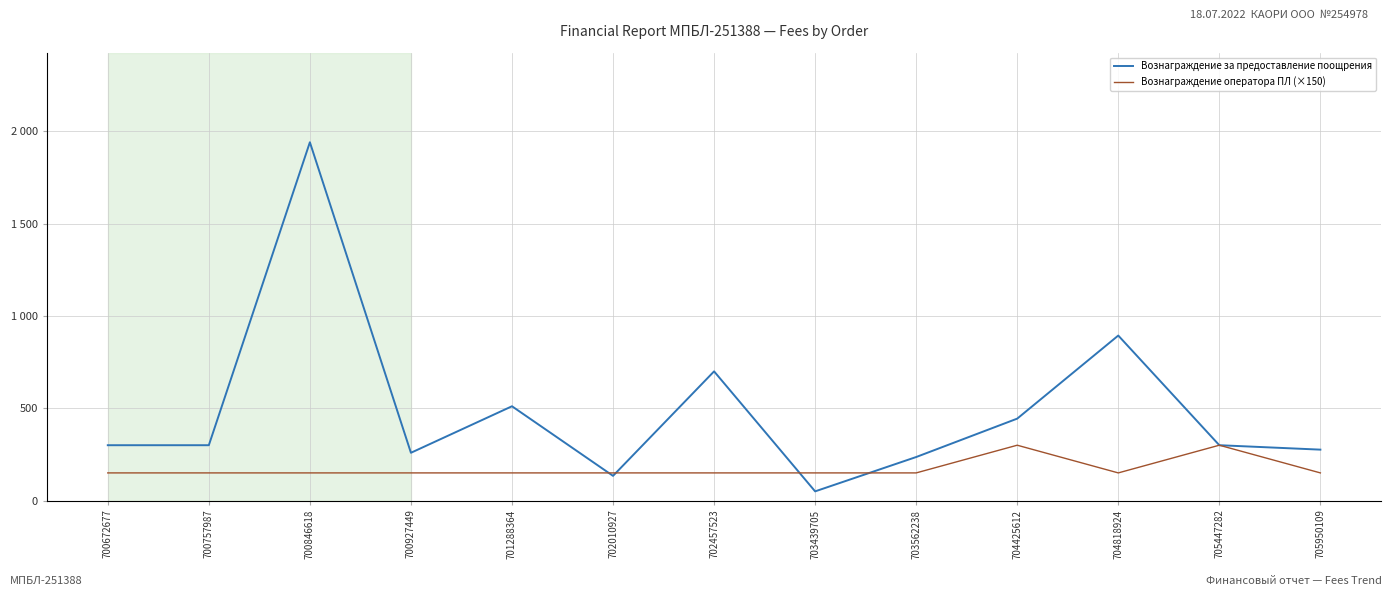

What are all the series names shown in the legend?

Вознаграждение за предоставление поощрения, Вознаграждение оператора ПЛ (×150)